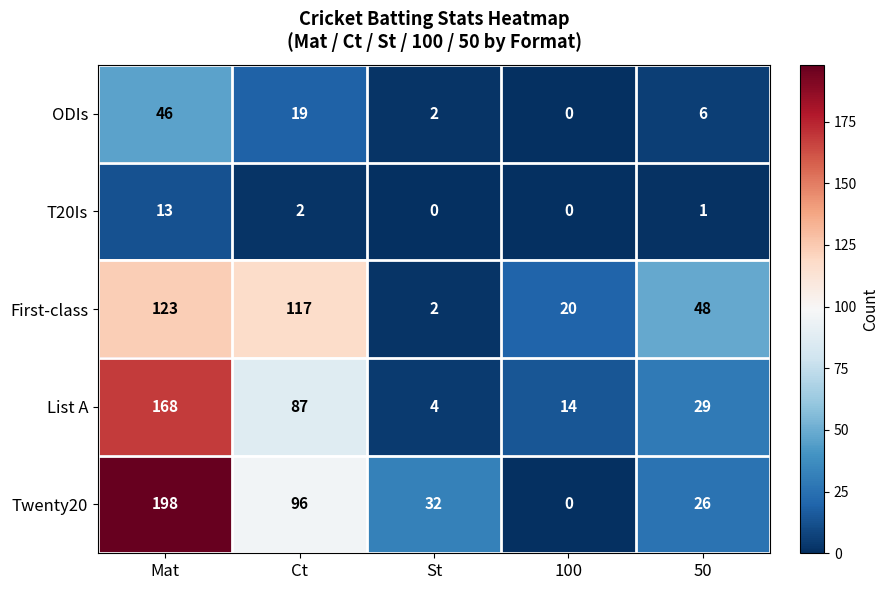

Where is First-class nearest to the value 62?

50